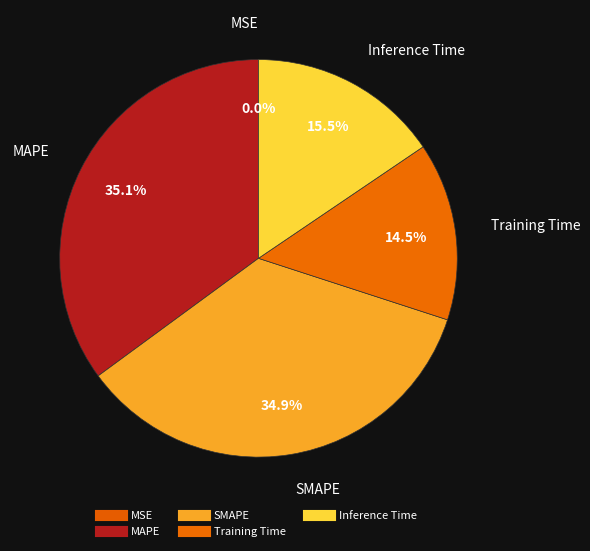

To the nearest percent, what portion does Inference Time represent?

16%